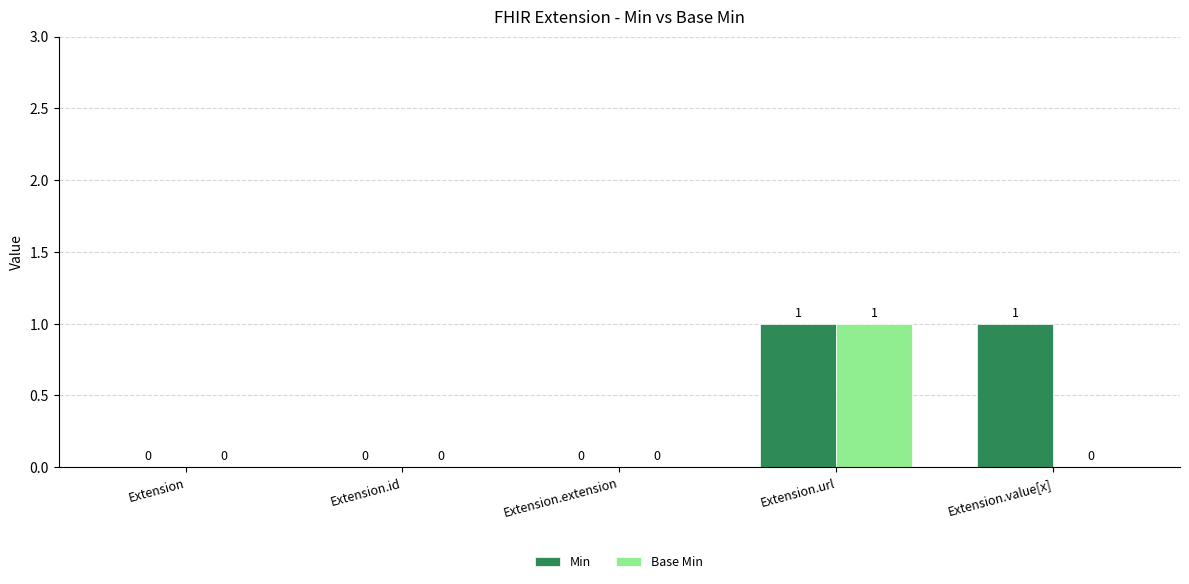

The value of Min at Extension.extension is 0. True or false?

True